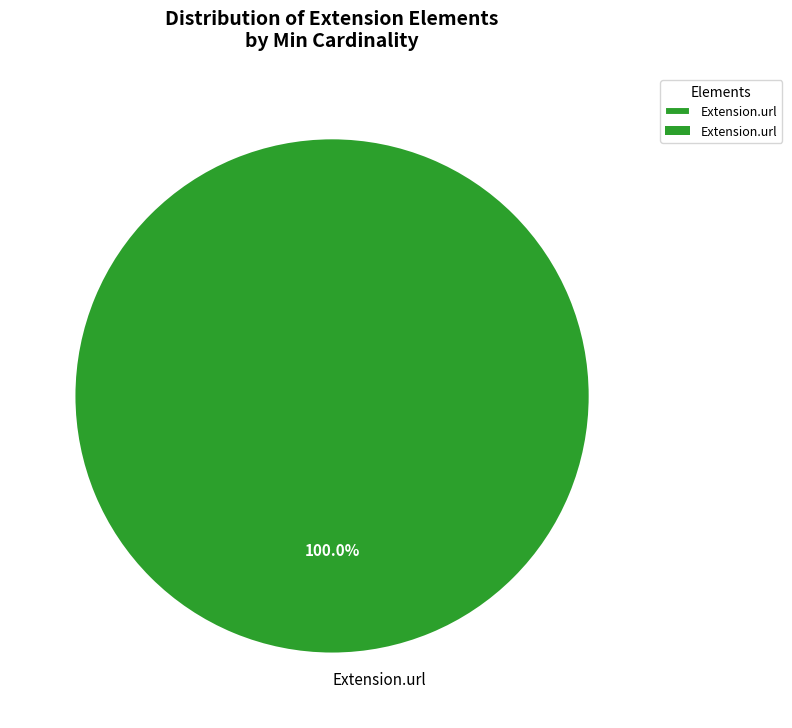

Rank the categories by value from lowest to highest.

Extension.url